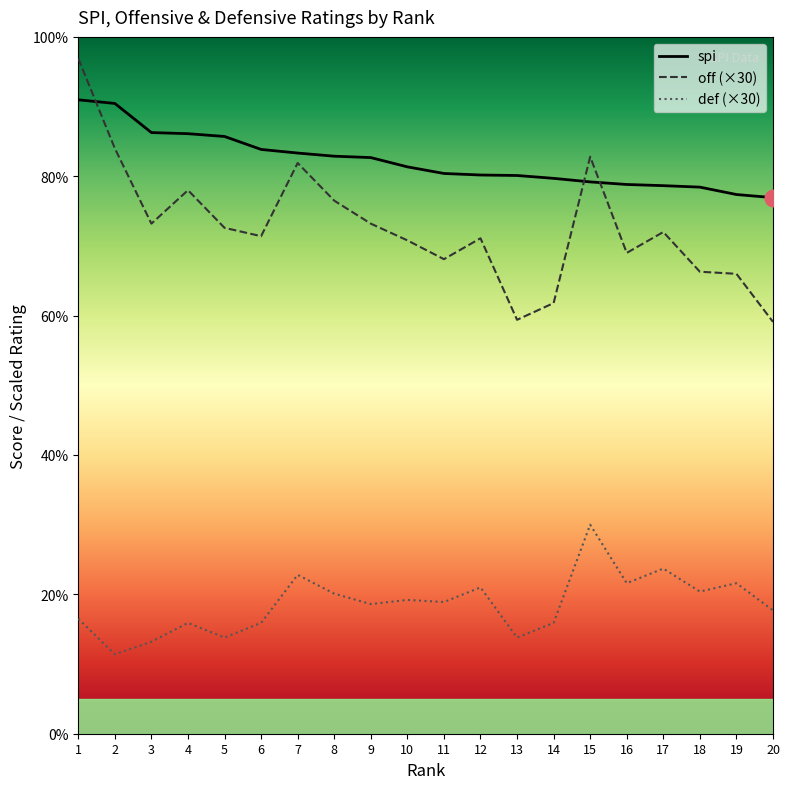

What is the lowest value of the def series?

11.4